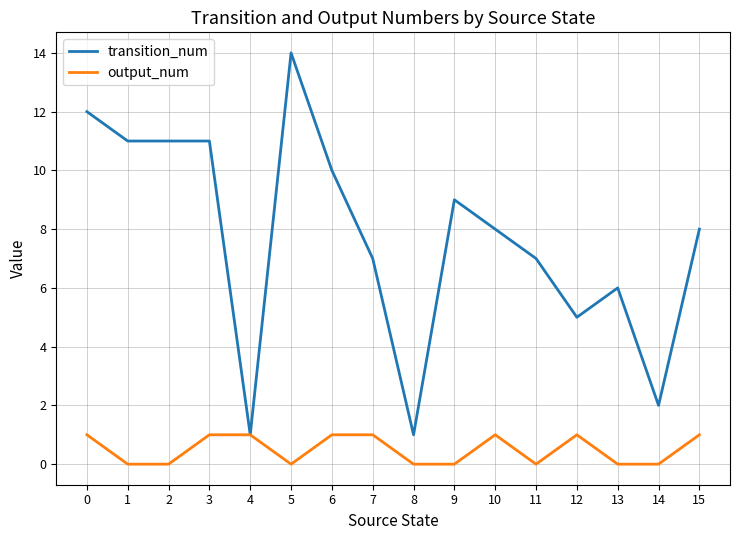

Which series changed the most between 7 and 8?

transition_num